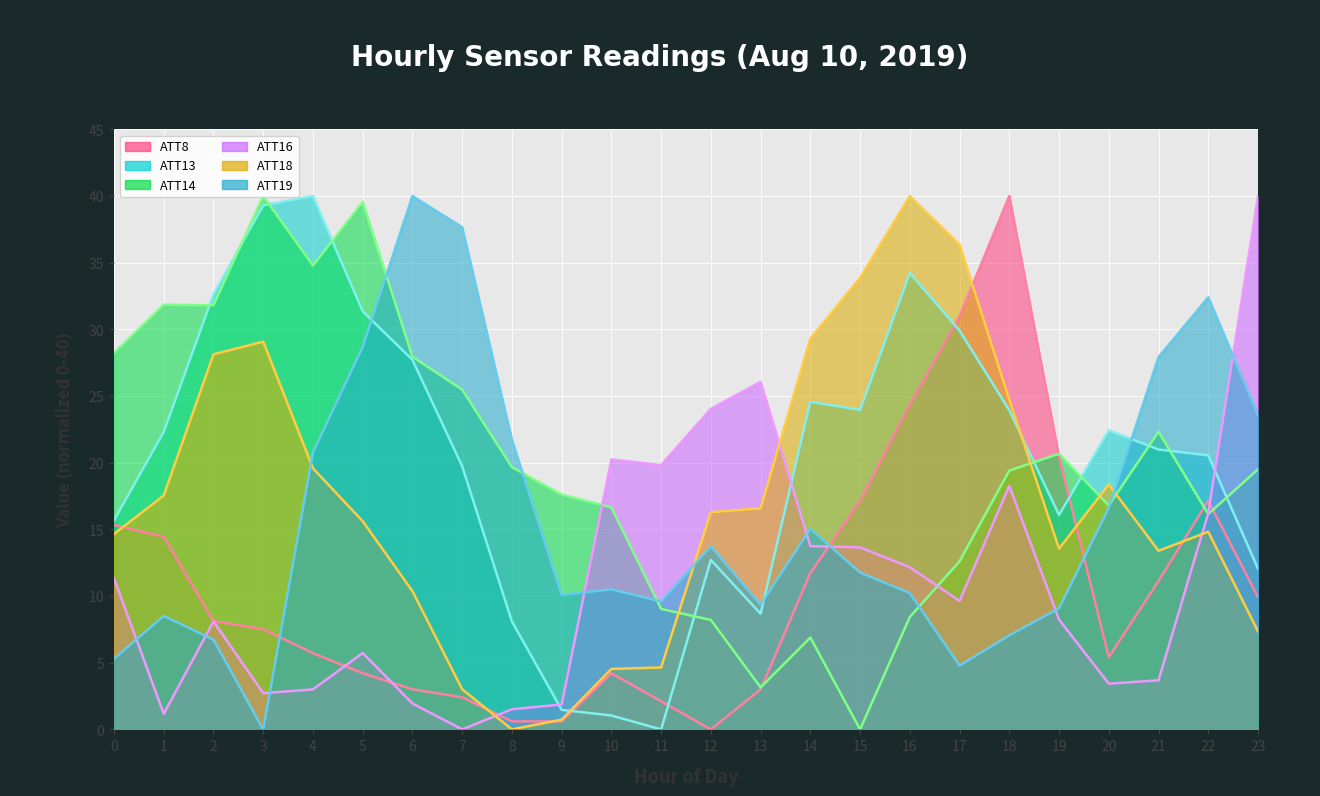

What are all the series names shown in the legend?

ATT8, ATT13, ATT14, ATT16, ATT18, ATT19